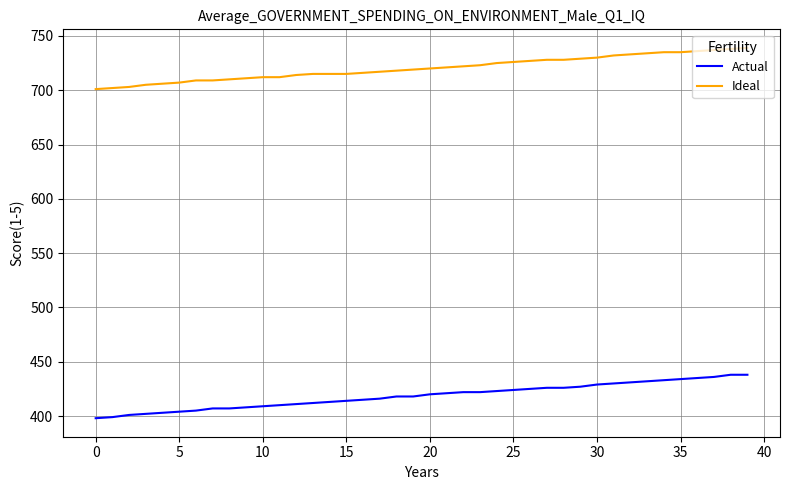

List the series in order of their overall mean, highest first.

Ideal, Actual